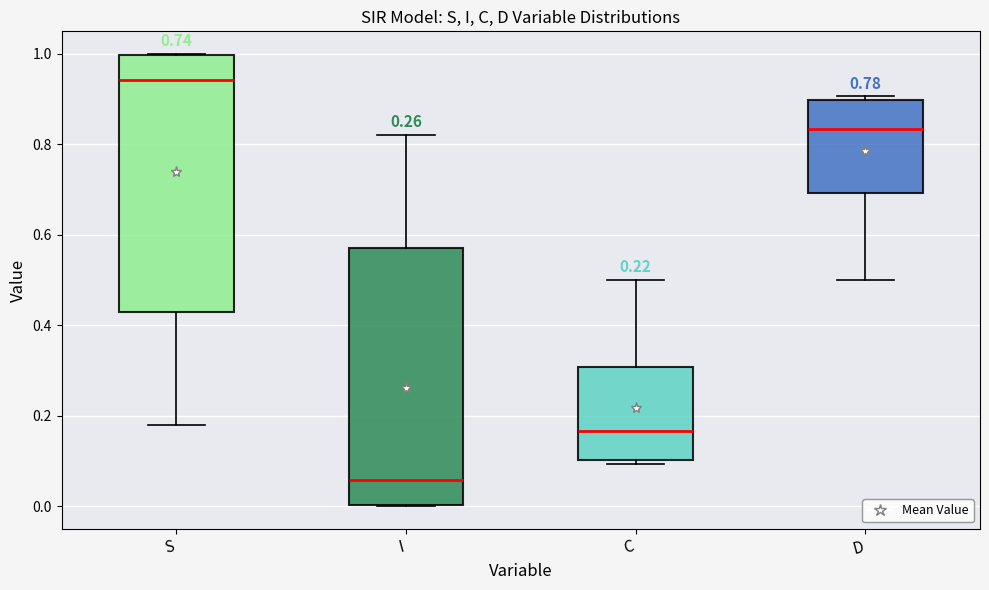

Reading left to right, read every box against the y-axis: the position of its median line, the range the box covers, and the ends of its whiskers. The values are not printed on the chart, so give them approximately, as read against the axis.

S: median 0.94, box 0.42 to 1.00, whiskers 0.18 to 1.00
I: median 0.06, box 0.00 to 0.58, whiskers 0.00 to 0.82
C: median 0.16, box 0.10 to 0.30, whiskers 0.10 (just below the box's lower edge) to 0.50
D: median 0.84, box 0.70 to 0.90, whiskers 0.50 to 0.90 (just above the box's upper edge)